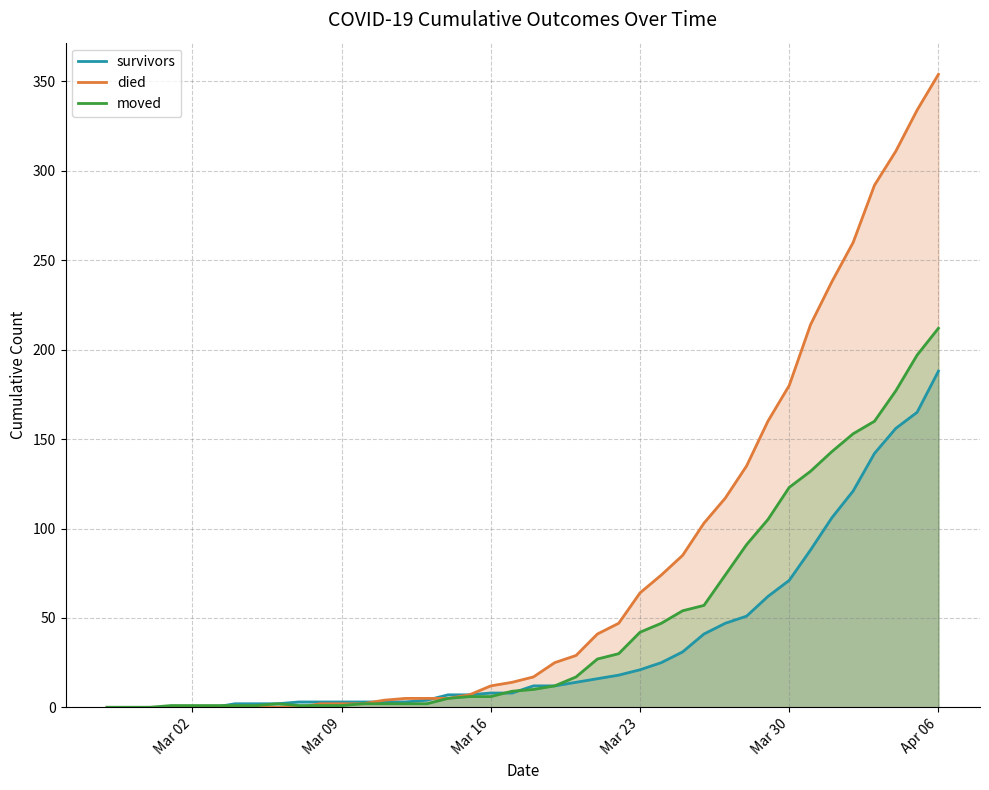

Rank the series by their maximum value, from highest to lowest.

died, moved, survivors